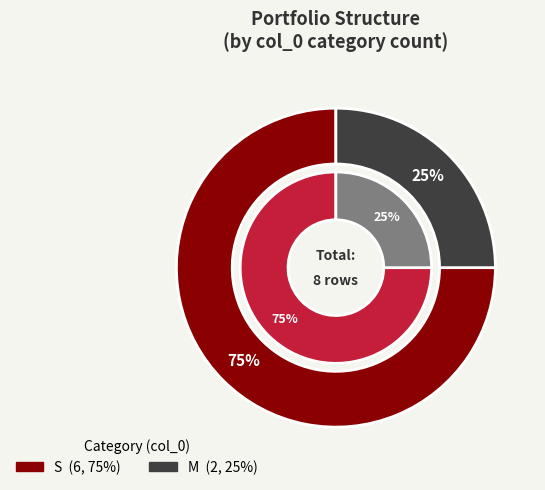

Does S represent more than half of the total?

Yes